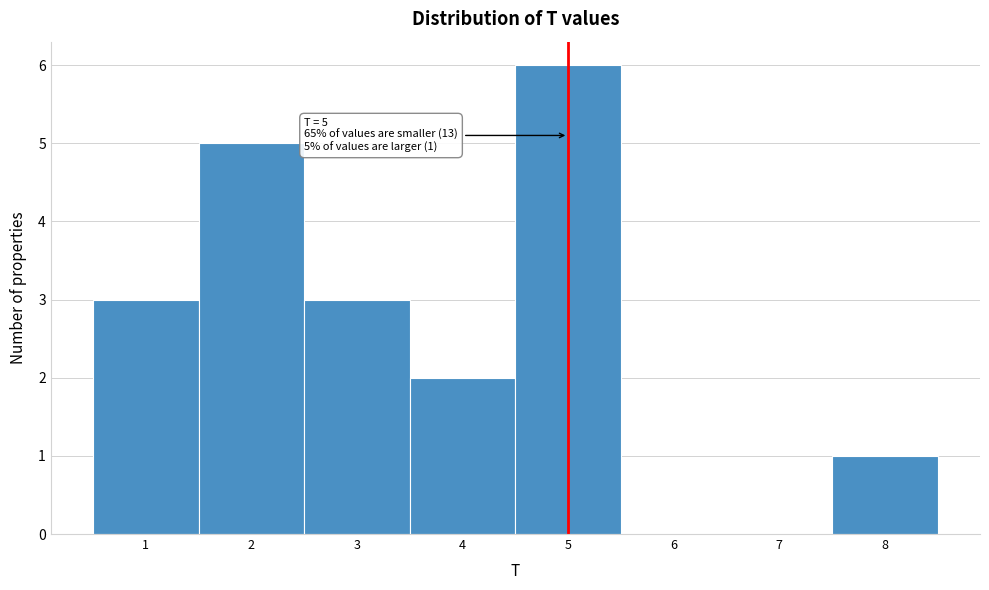

Over which range of the x-axis is the bar tallest?

4.5 to 5.5